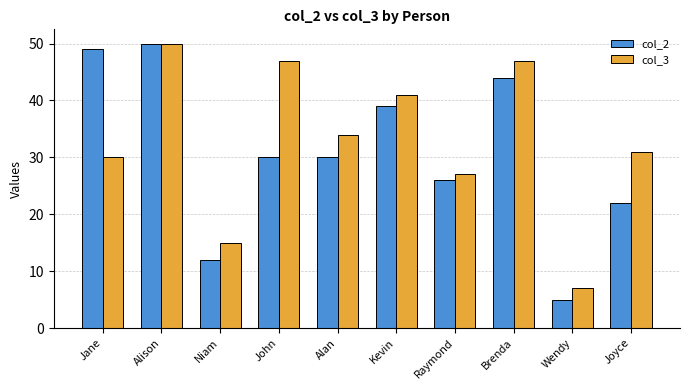

At Kevin, list the series in order from largest to smallest.

col_3, col_2